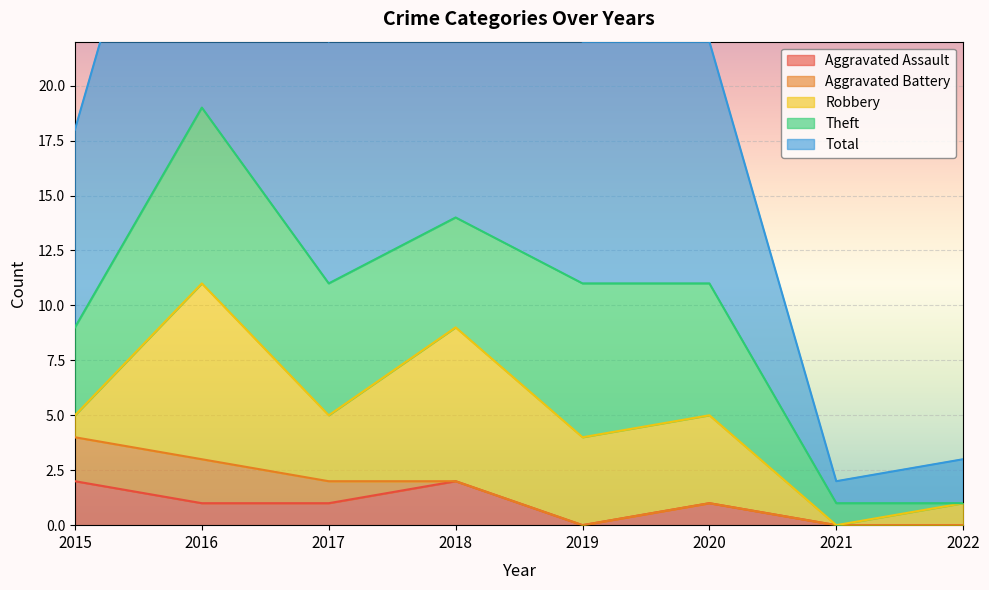

Where is Aggravated Assault nearest to the value 1?

2016